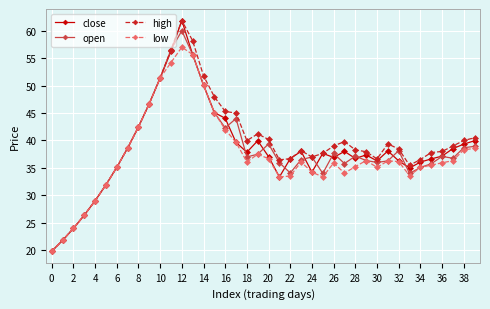

What is the greatest value displayed?

61.9